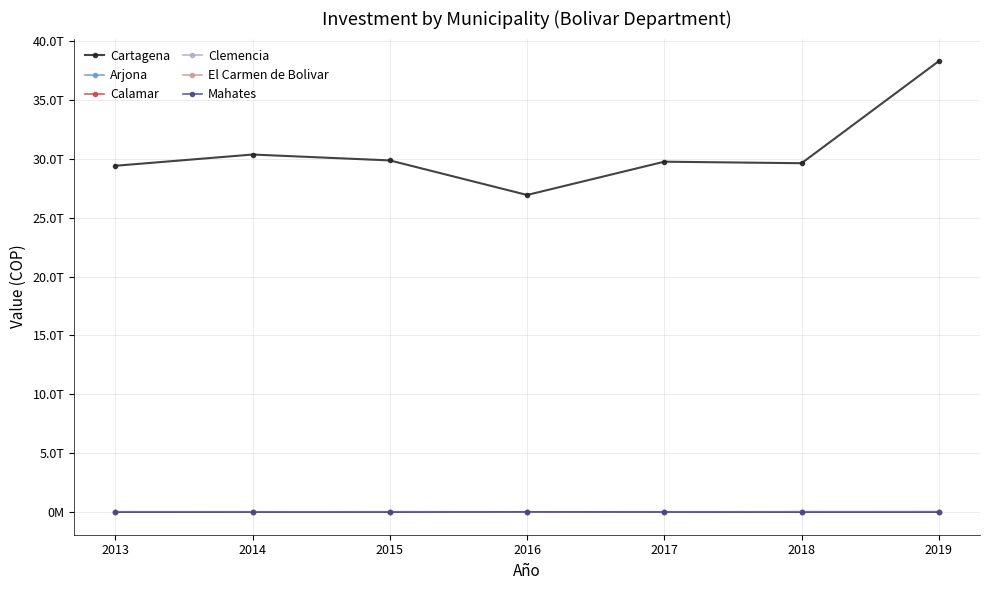

What are all the series names shown in the legend?

Cartagena, Arjona, Calamar, Clemencia, El Carmen de Bolivar, Mahates